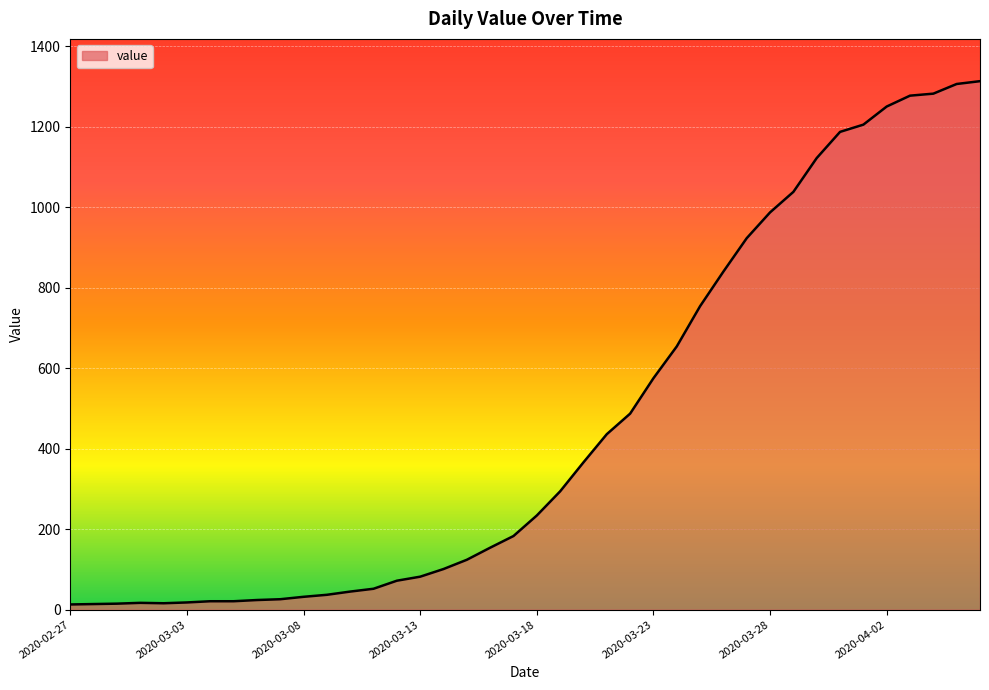

What is the difference between the maximum and minimum values?

1300